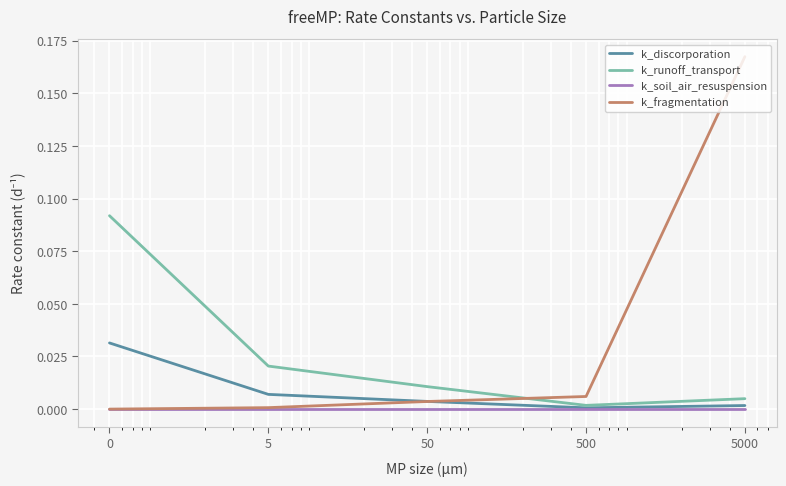

True or false: k_fragmentation and k_runoff_transport cross at least once.

True